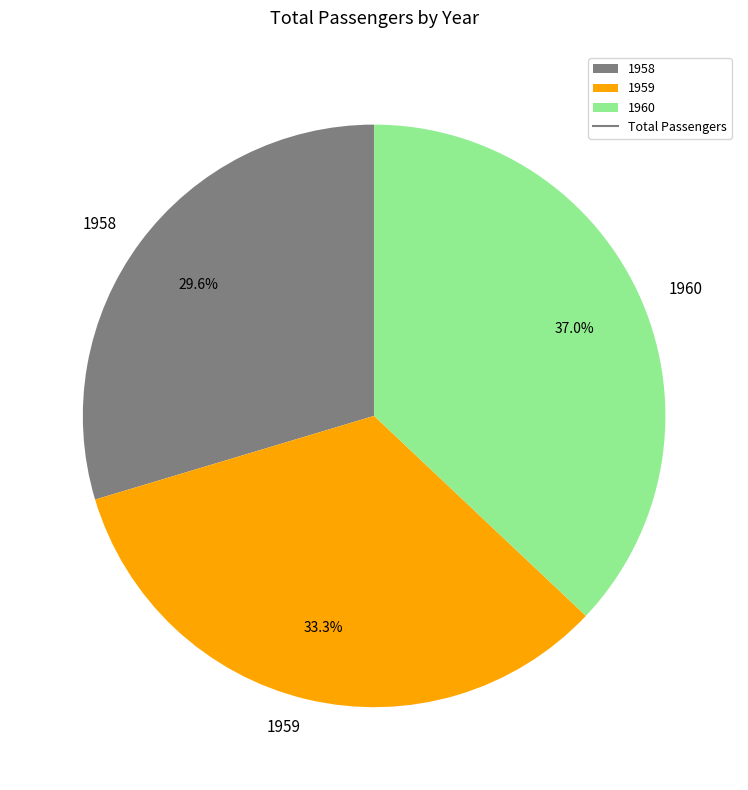

Which slice is the smallest?

1958